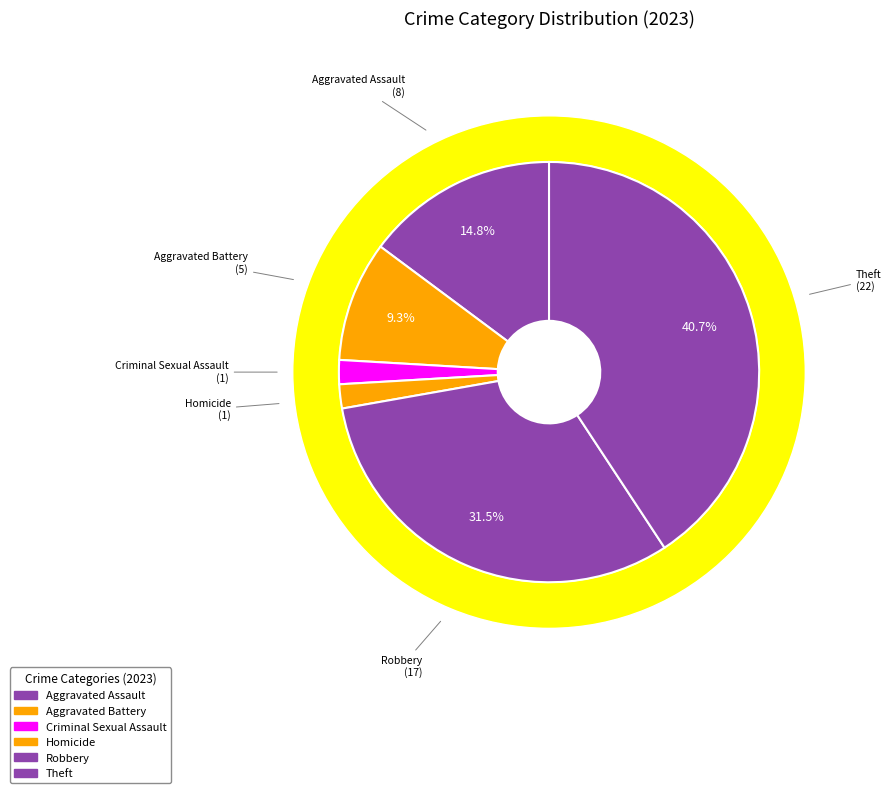

To the nearest percent, what is the difference between the largest and smallest slice percentages?

39%